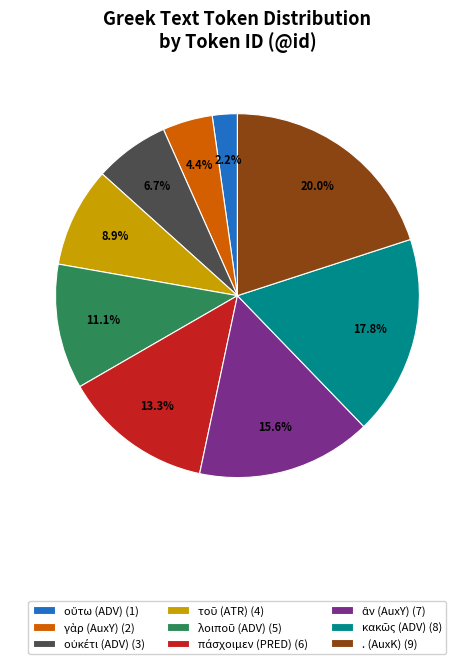

Does any single category account for the majority?

No